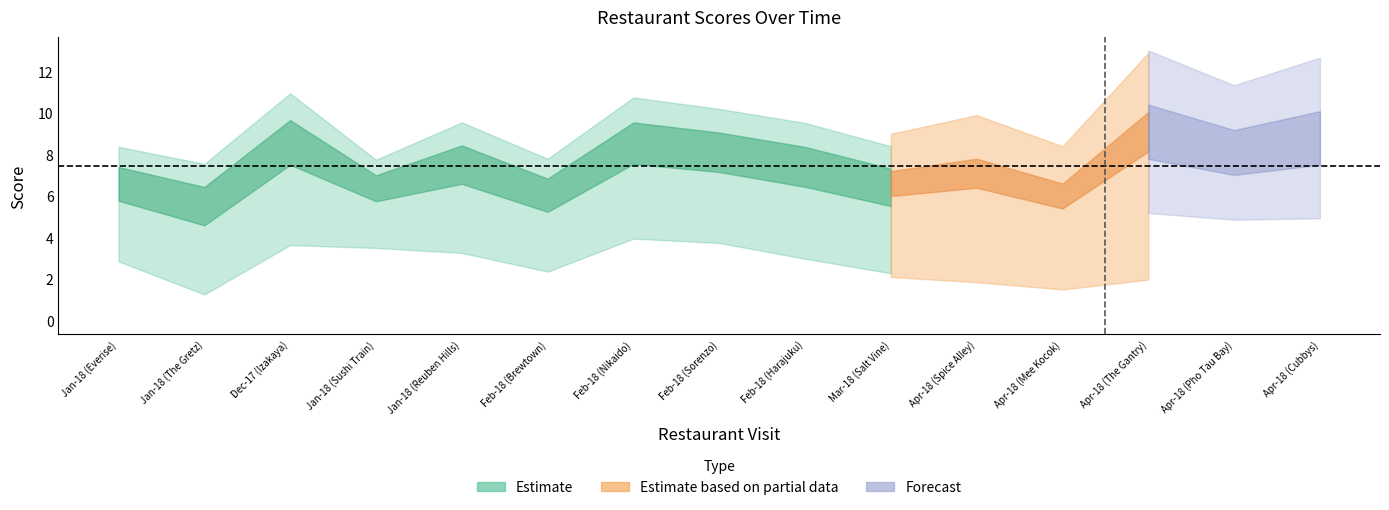

Rank the categories by Score value from lowest to highest.

Jan-18 (The Gretz), Apr-18 (Mee Kocok), Feb-18 (Brewtown), Jan-18 (Sushi Train), Mar-18 (Salt Vine), Jan-18 (Everise), Apr-18 (Spice Alley), Feb-18 (Harajuku), Jan-18 (Reuben Hills), Apr-18 (Pho Tau Bay), Feb-18 (Sorenzo), Feb-18 (Nikaido), Dec-17 (Izakaya), Apr-18 (Cubbys), Apr-18 (The Gantry)